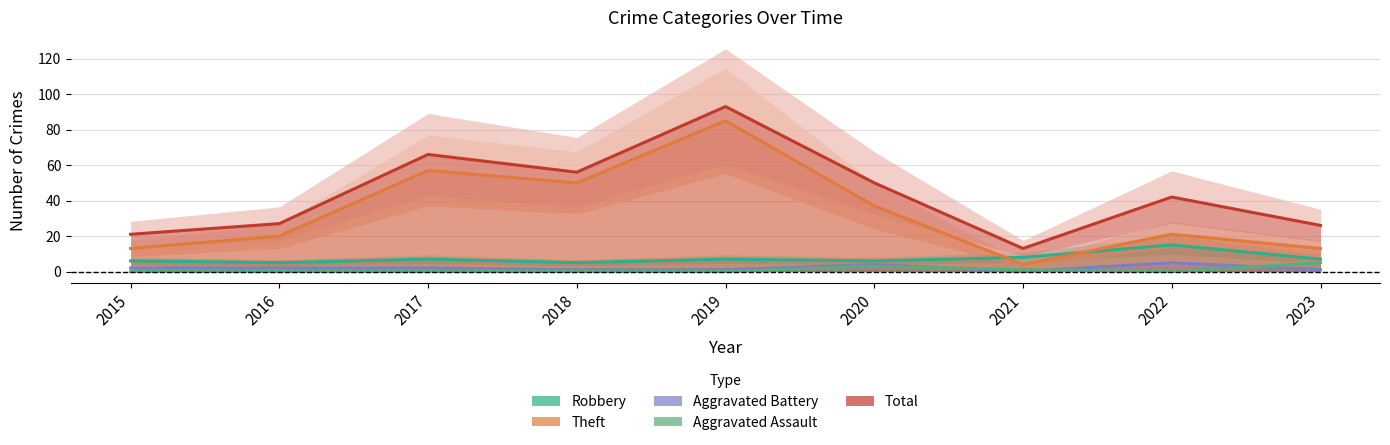

How many categories are shown in the chart?

9